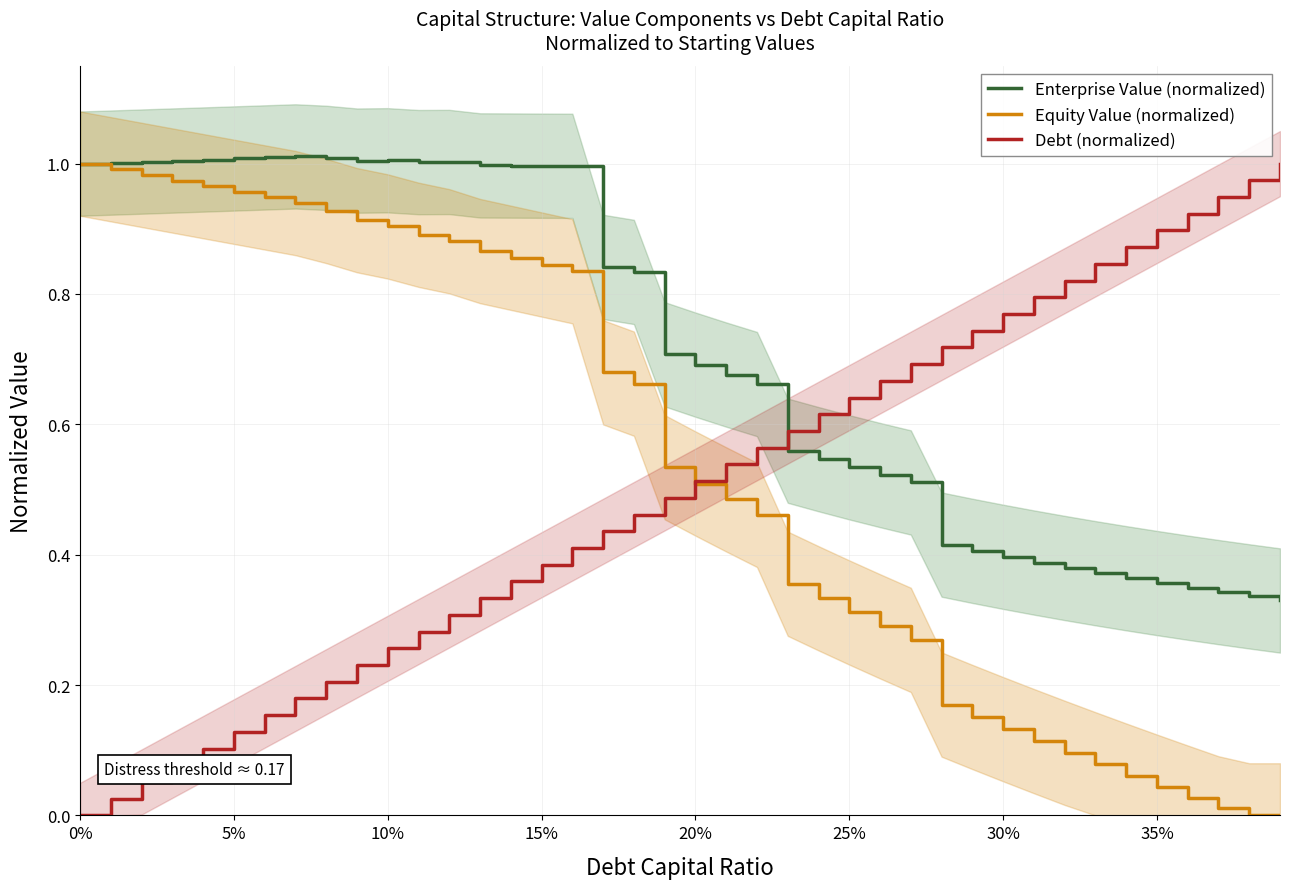

How many lines are shown in the chart?

3